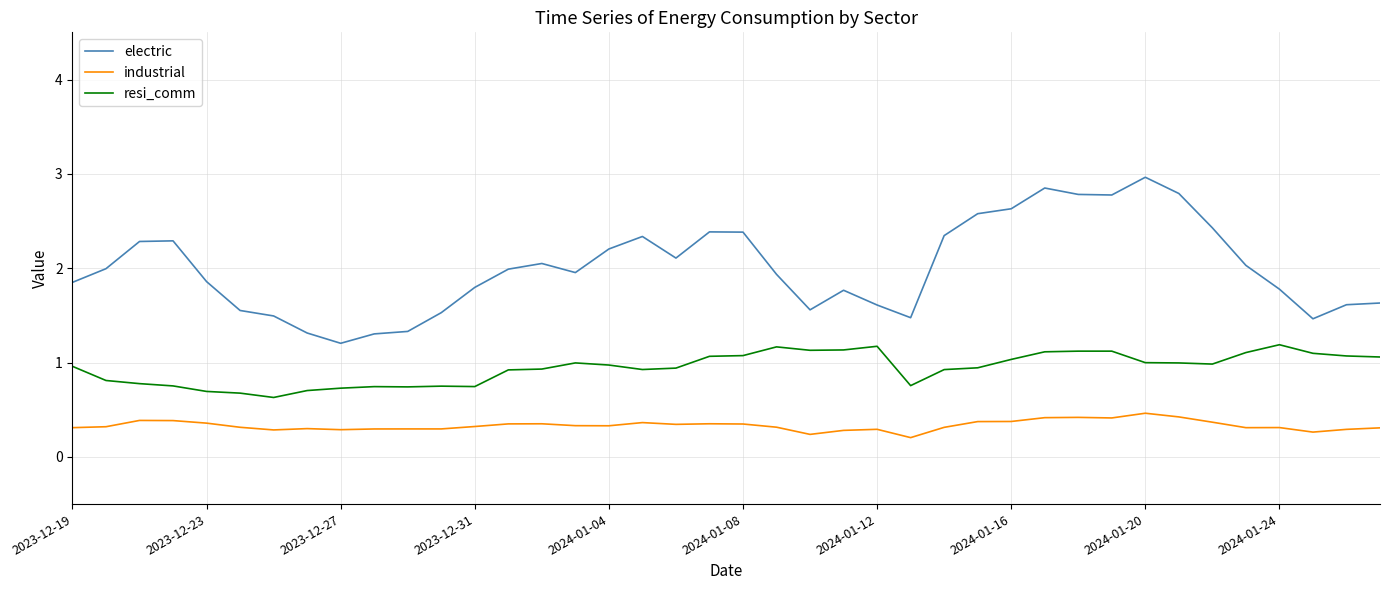

True or false: resi_comm and industrial intersect in this chart.

False